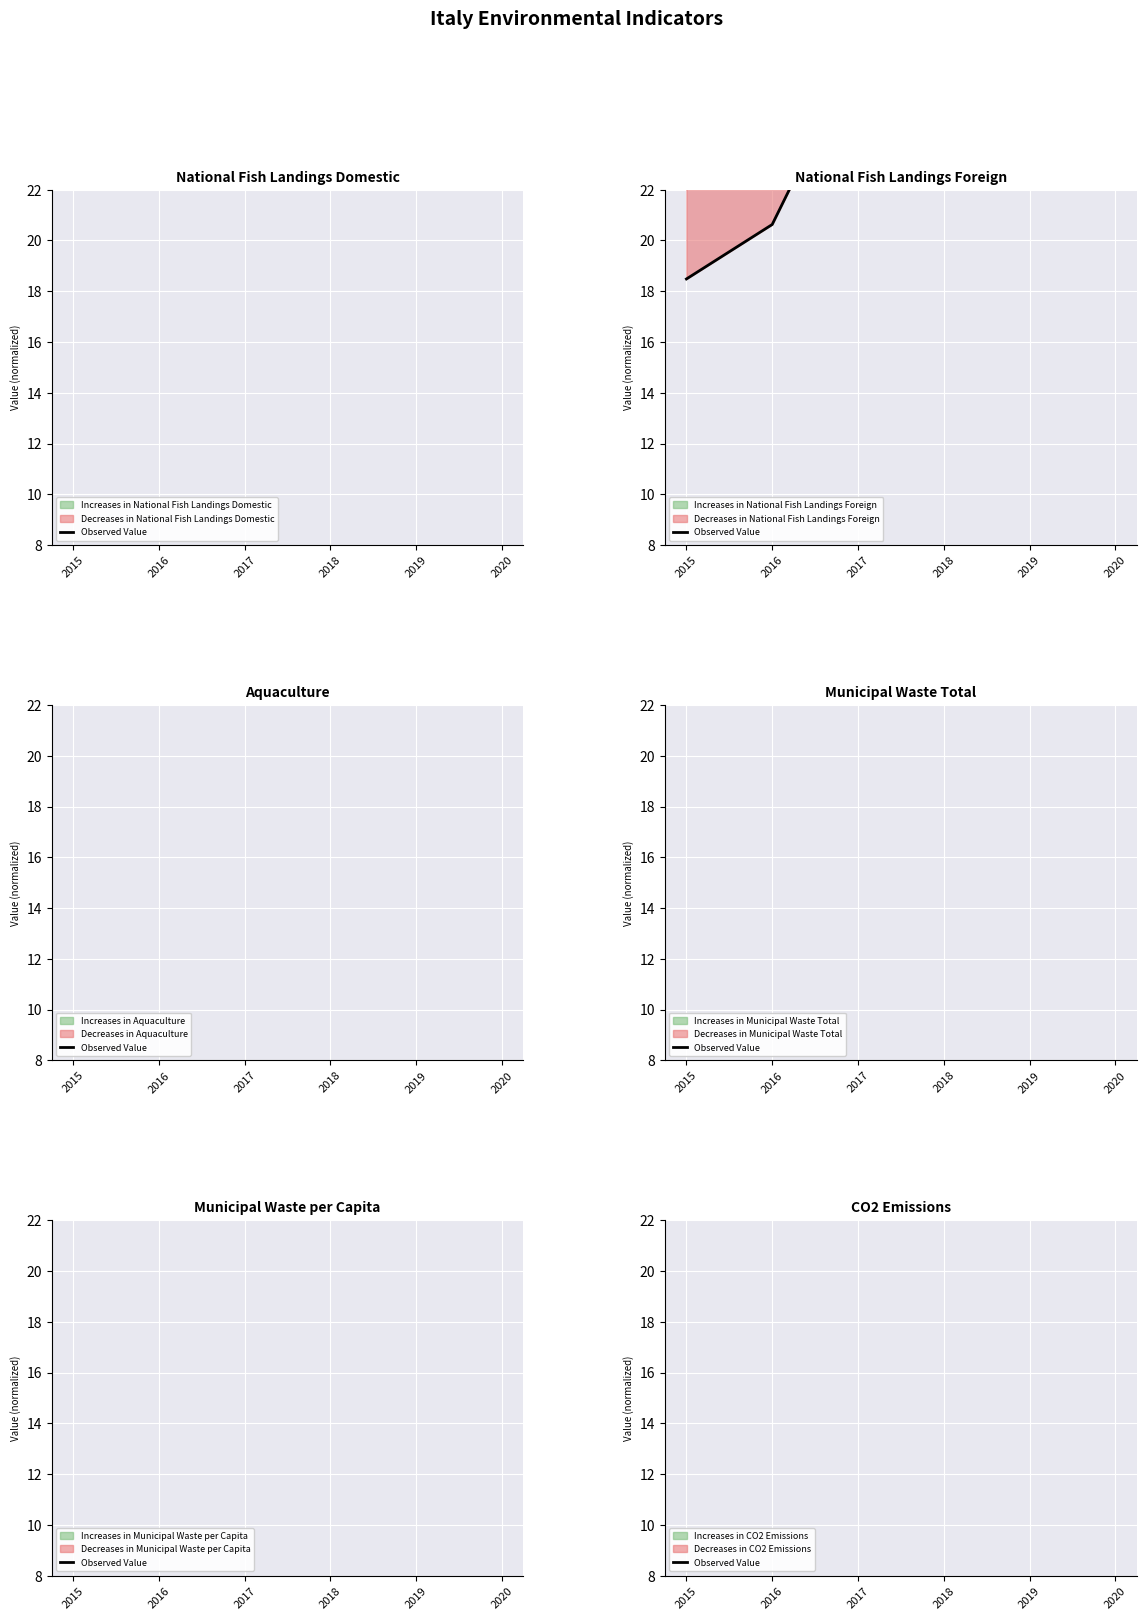

What is the greatest value displayed?

30.0